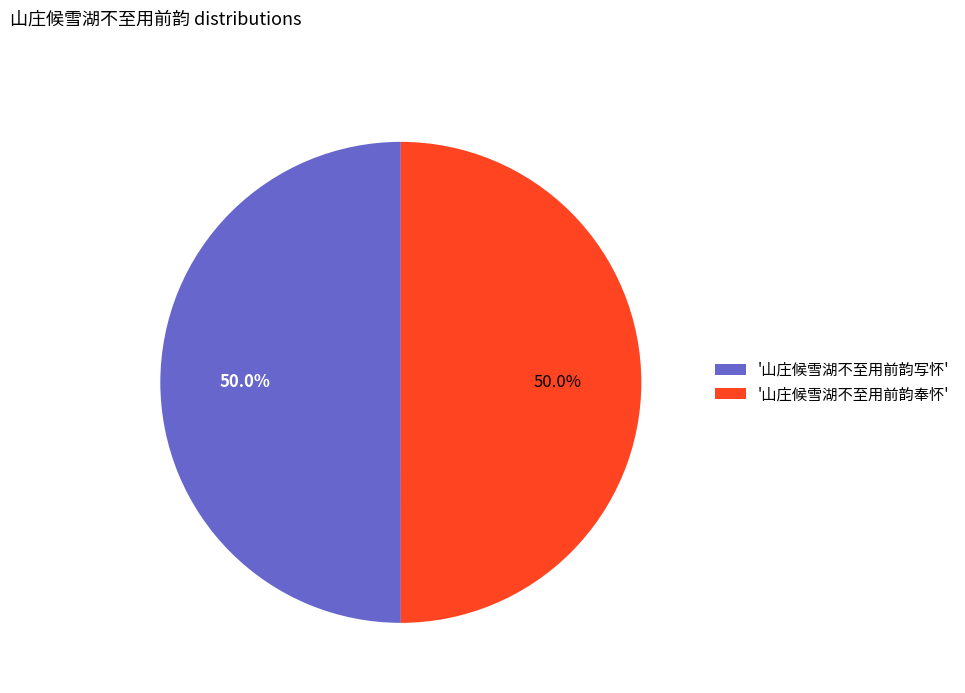

Combined, do '山庄候雪湖不至用前韵奉怀' and '山庄候雪湖不至用前韵写怀' account for over 50%?

Yes